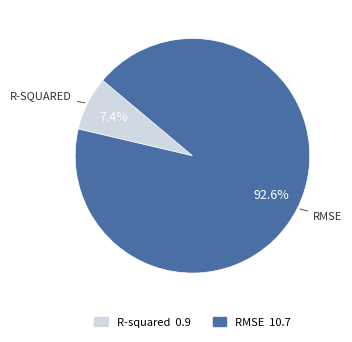

To the nearest percent, what is the combined percentage of R-squared and RMSE?

100%